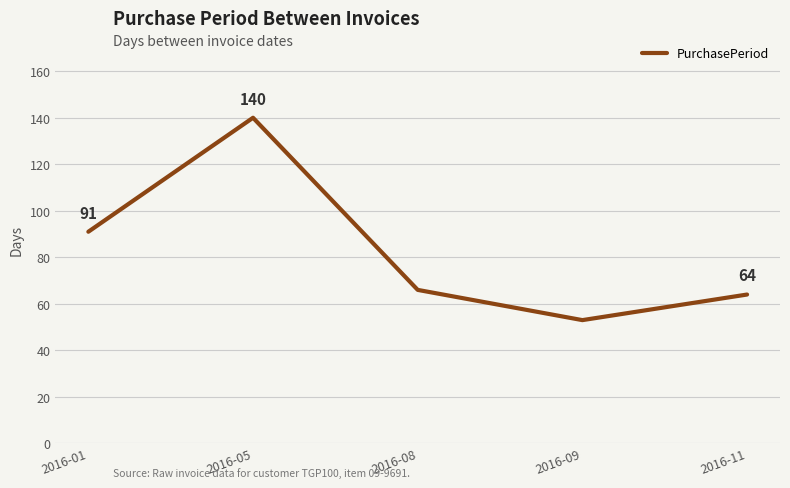

At which label does the data first exceed 66?

2016-01